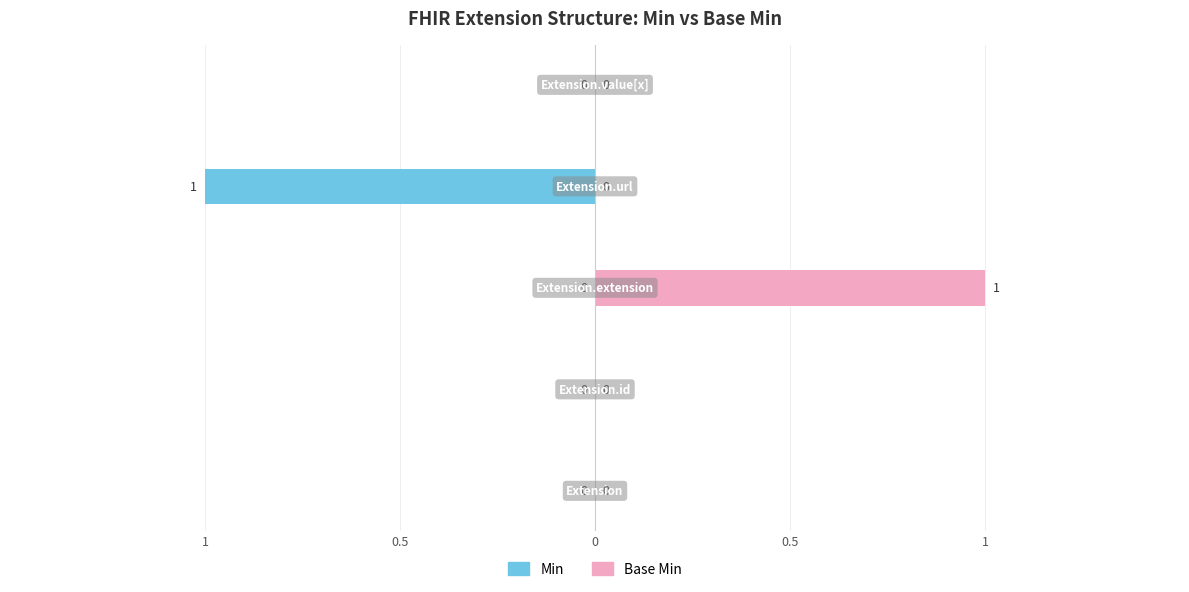

Are the bars horizontal?

Yes